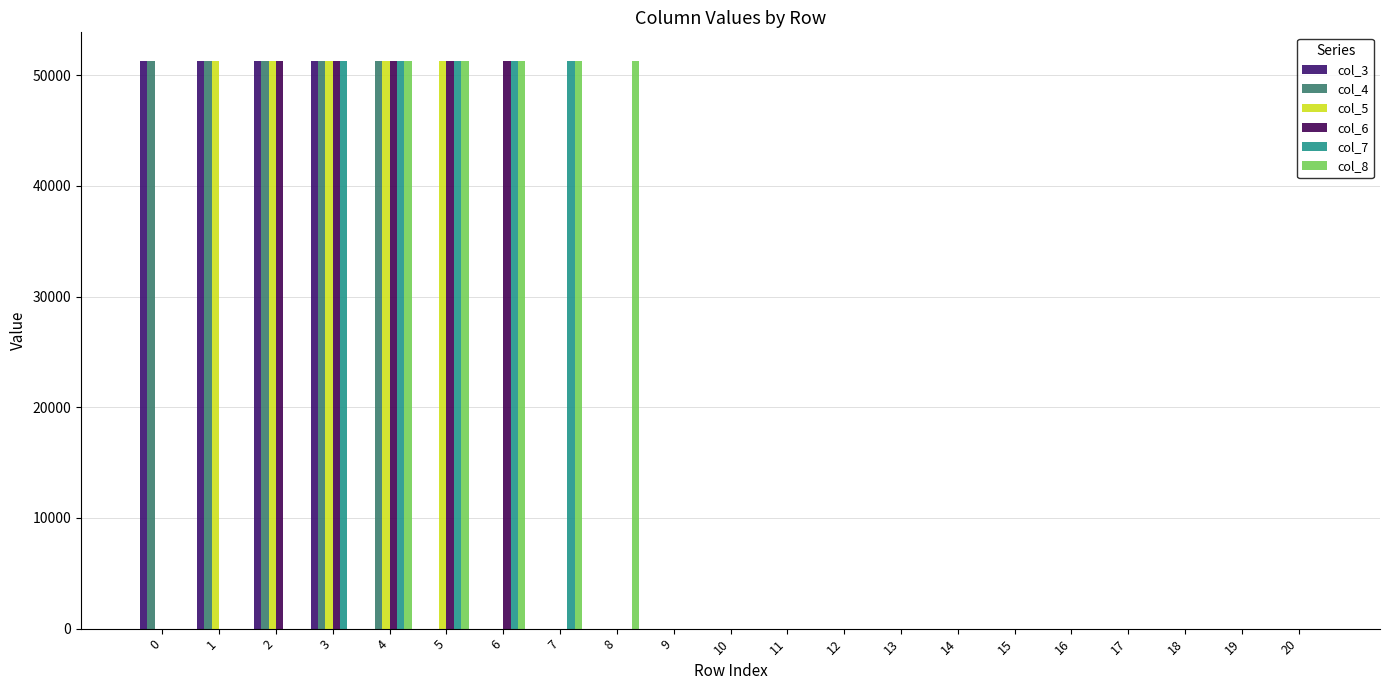

Count the number of data series in this chart.

6